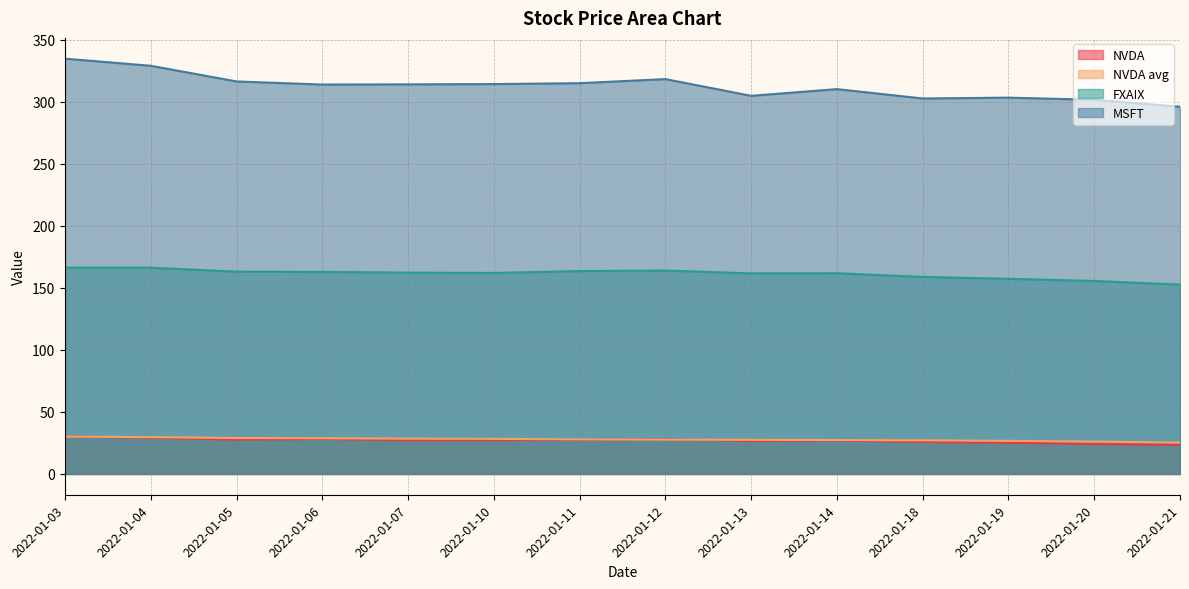

Reading left to right, transcribe all the data shown in this chart.

NVDA: 30.1	29.3	27.6	28.2	27.2	27.4	27.8	28.0	26.6	26.9	25.9	25.1	24.1	23.4
NVDA avg: 30.1	29.7	29.0	28.8	28.5	28.3	27.9	27.7	27.5	27.3	27.1	26.7	26.1	25.3
FXAIX: 166.4	166.3	163.1	162.9	162.3	162.1	163.5	164.0	161.7	161.8	158.8	157.3	155.6	152.7
MSFT: 334.8	329.0	316.4	313.9	314.0	314.3	315.0	318.3	304.8	310.2	302.6	303.3	301.6	296.0